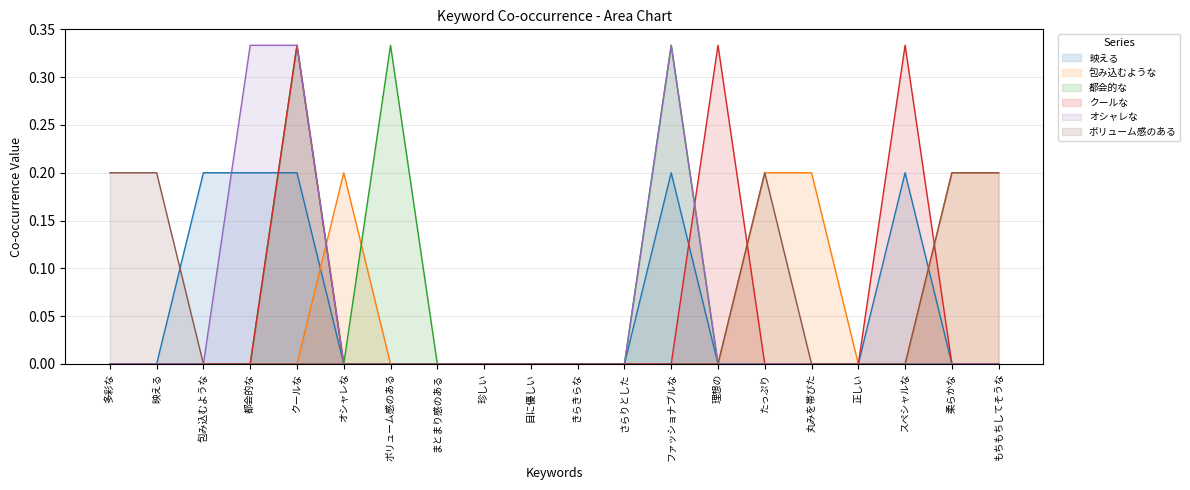

How many values in ボリューム感のある are above zero?

5